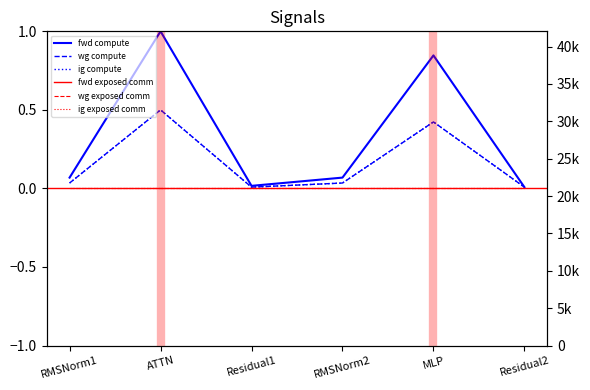

Read the ig compute value at MLP.

0.4